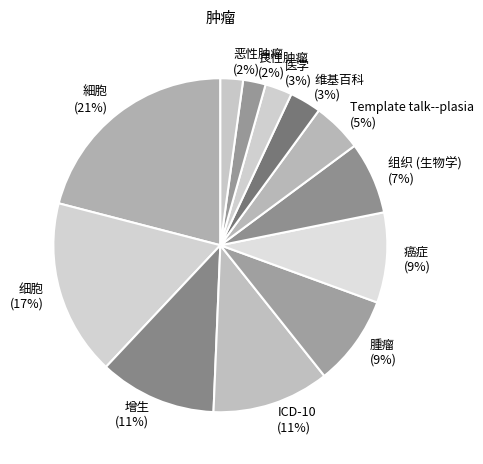

Between 細胞 and 维基百科, which is larger?

細胞